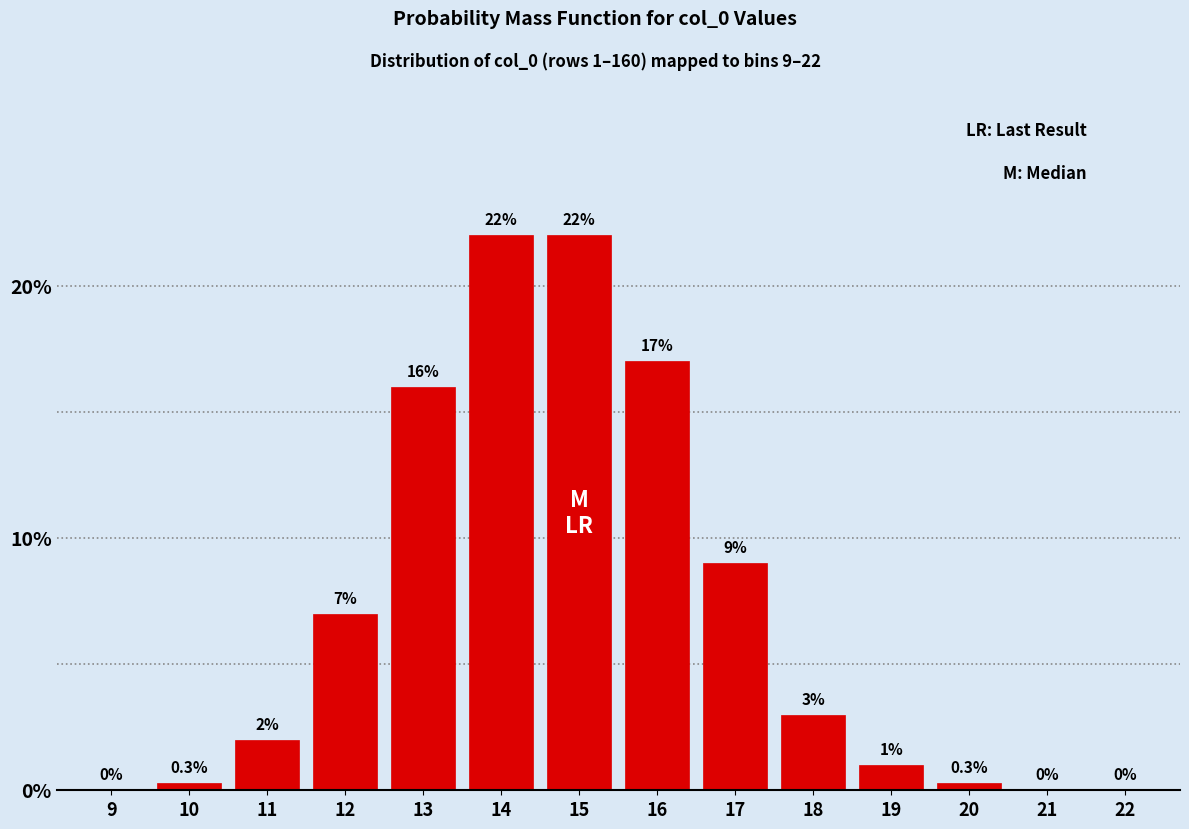

Reading left to right, extract all data points from this chart.

9=0.0	10=0.3	11=2.0	12=7.0	13=16.0	14=22.0	15=22.0	16=17.0	17=9.0	18=3.0	19=1.0	20=0.3	21=0.0	22=0.0